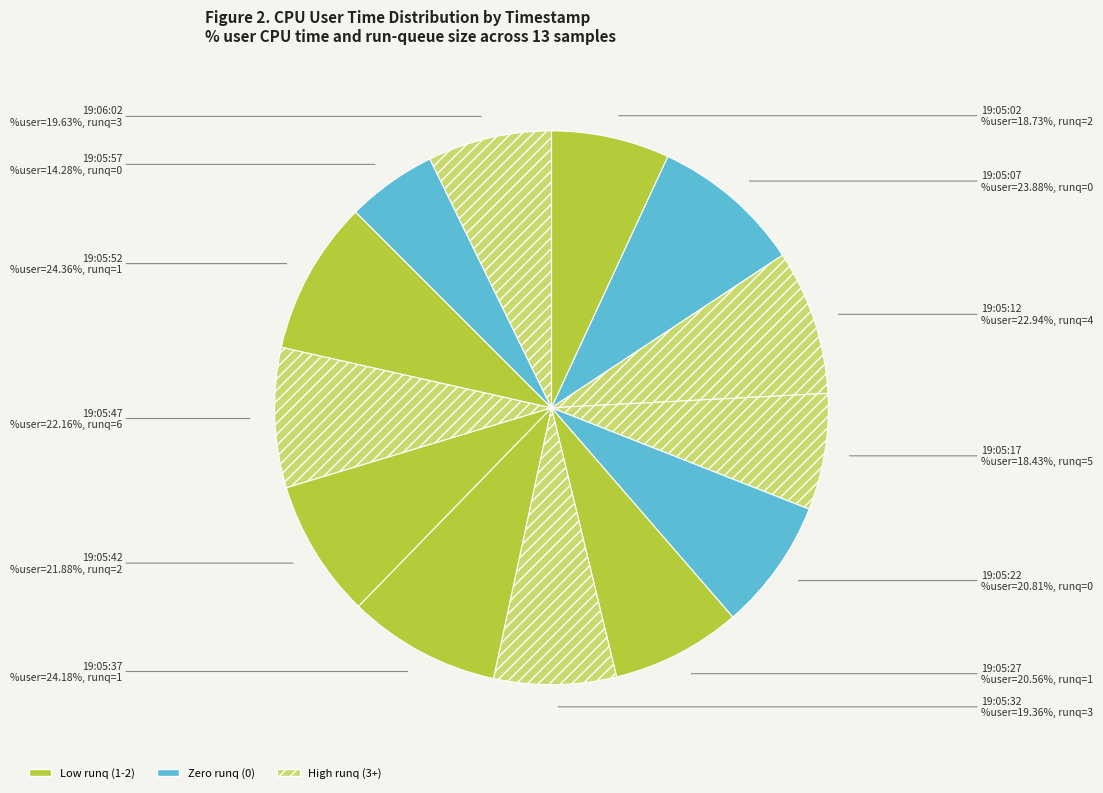

Is it true that runq=1 (19:05:52) is 9% of the pie?

True